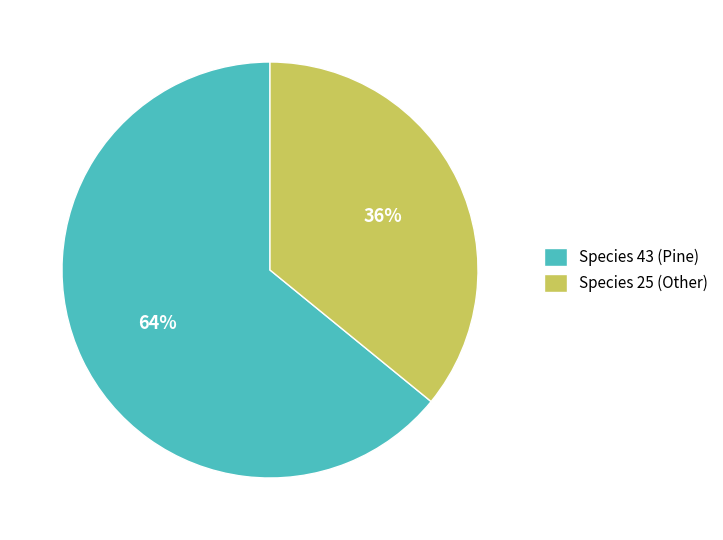

Does any single category account for the majority?

Yes